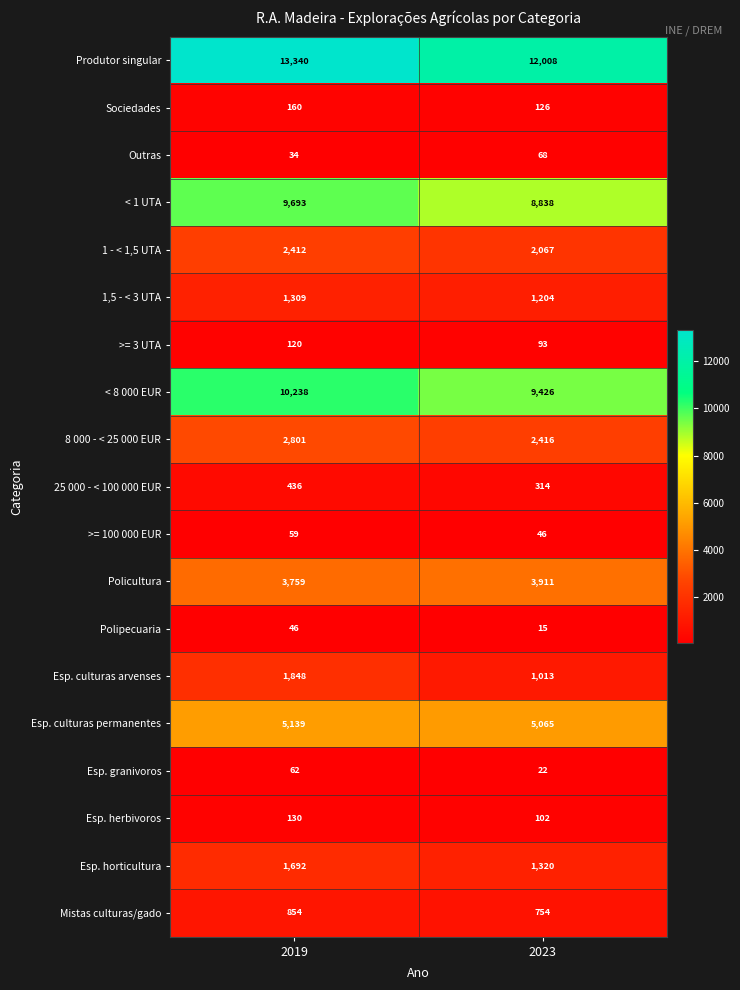

At which label is Polipecuaria closest to 30?

2023